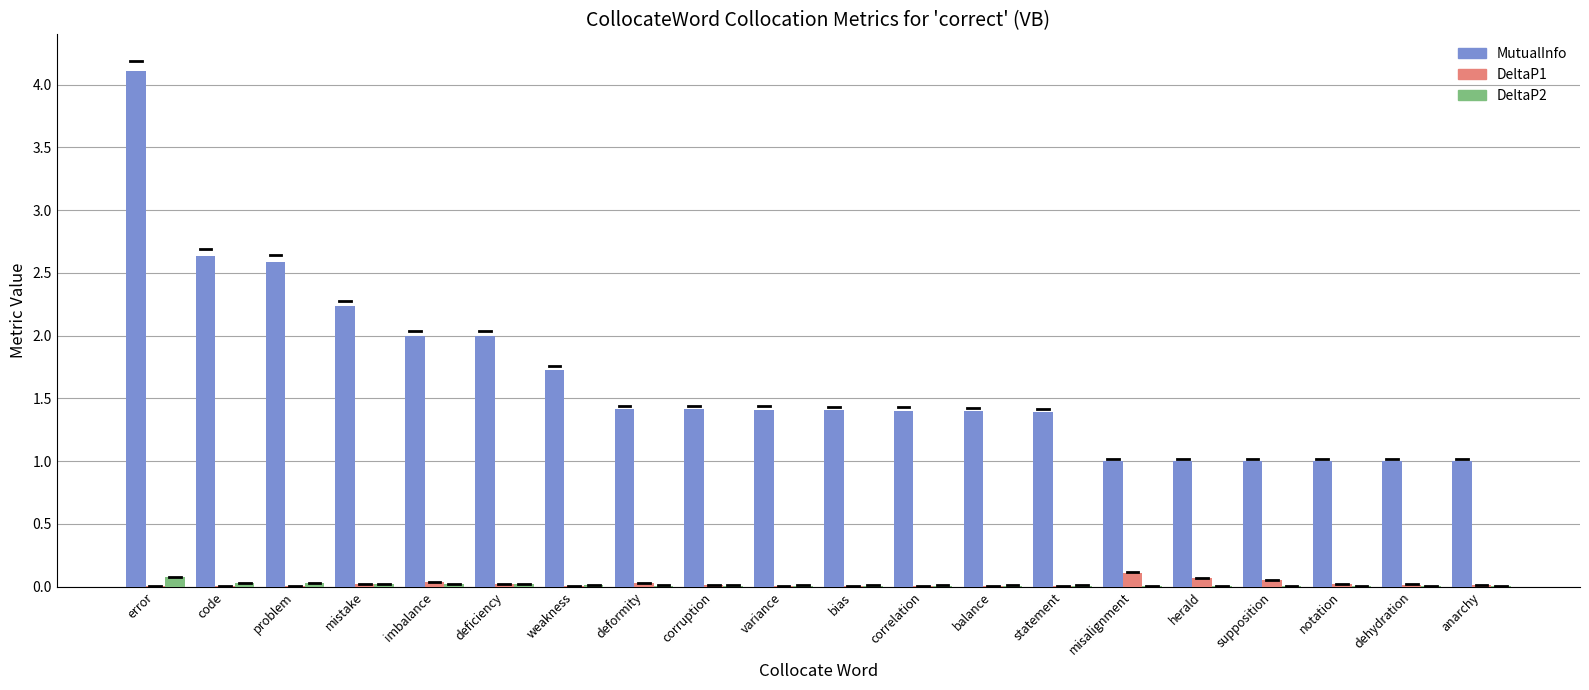

What value does the MutualInfo series have at bias?

1.4